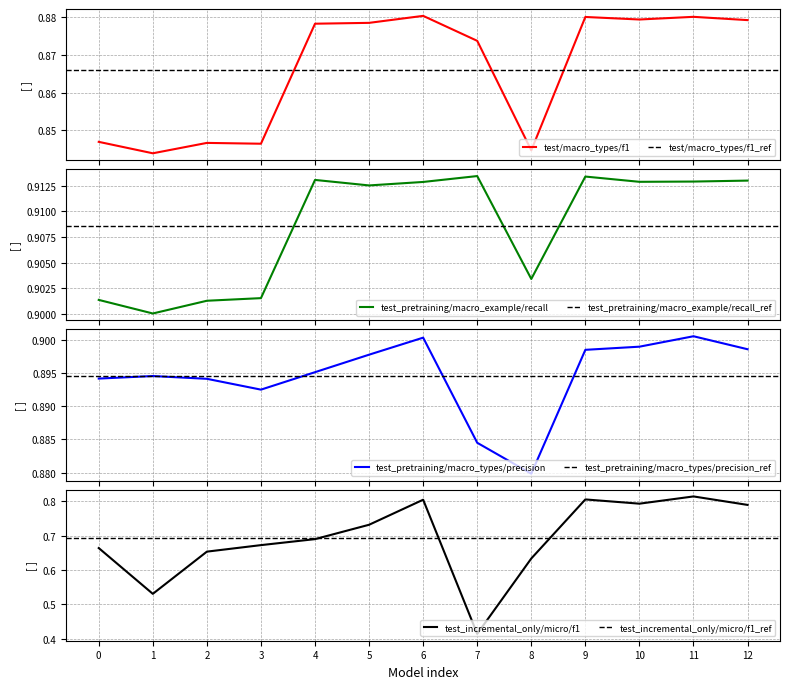

The test_incremental_only/micro/f1 series shows 1.0 at 10. True or false?

False